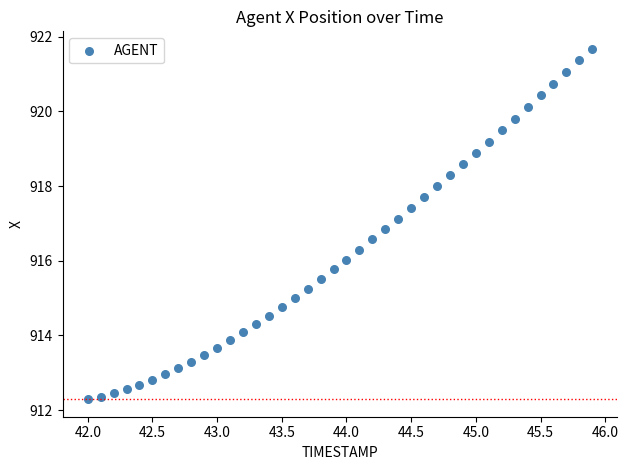

What is the range of Y values (max minus min)?

9.4